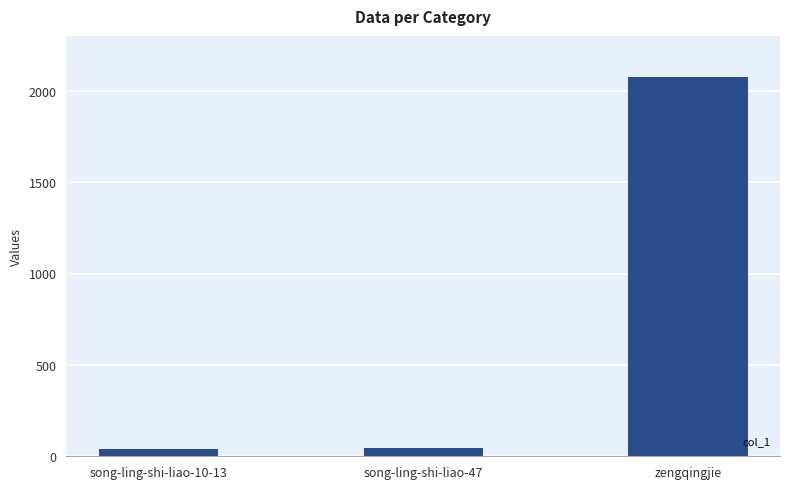

Is it true that the value at song-ling-shi-liao-10-13 is 38?

True